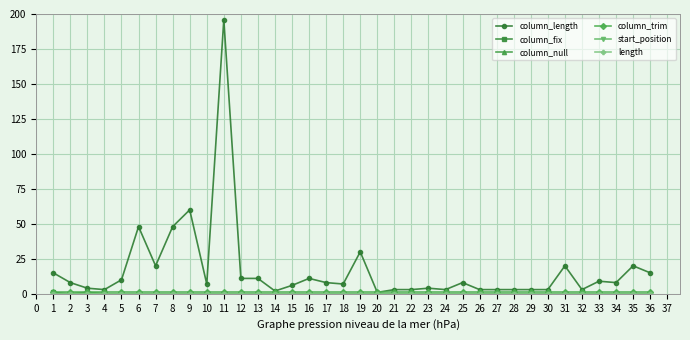

Is this an area chart (filled region under the line)?

No